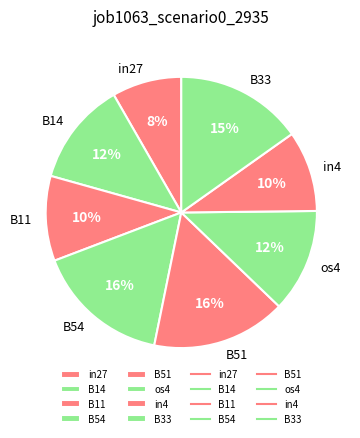

What percentage is the B54 slice, to the nearest percent?

16%